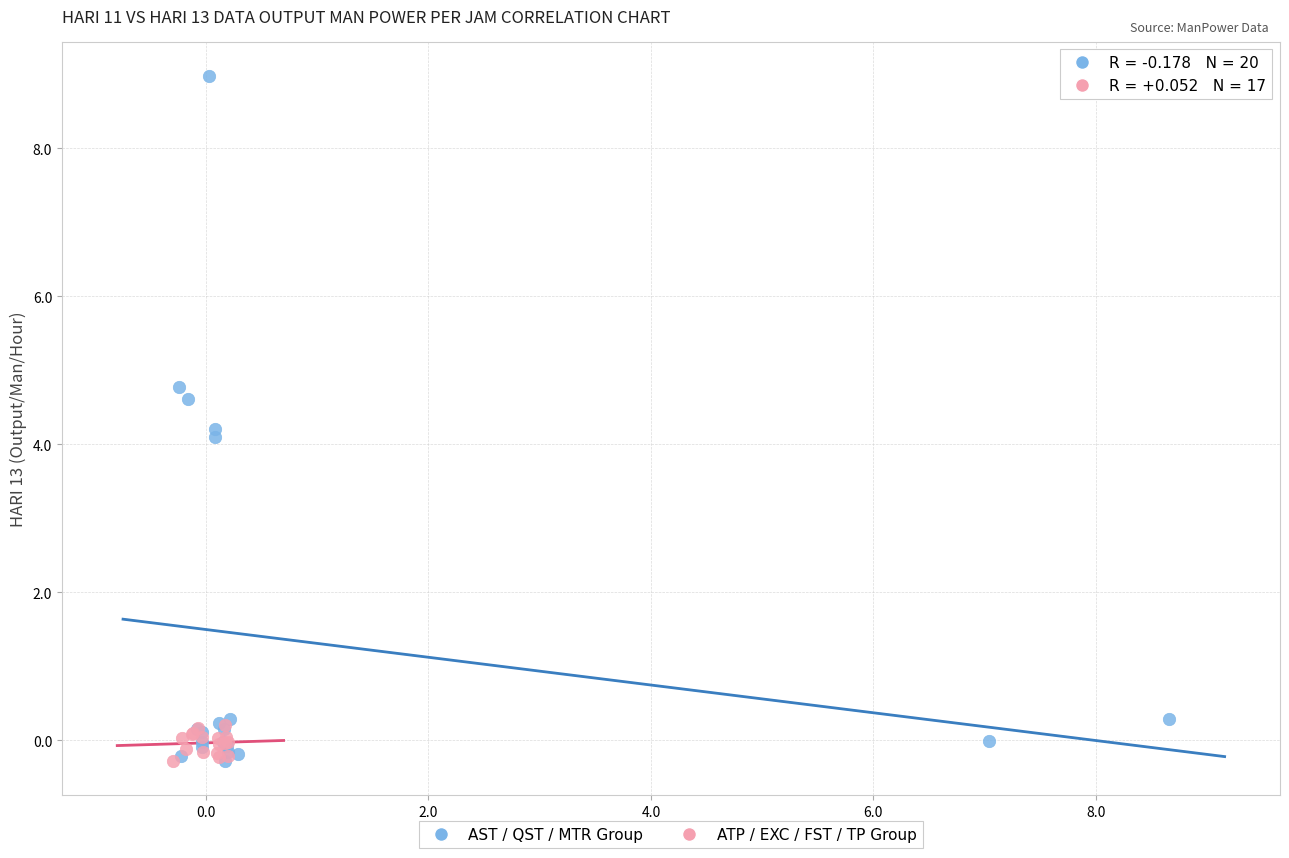

Which series contains the highest Y value?

AST / QST / MTR Group